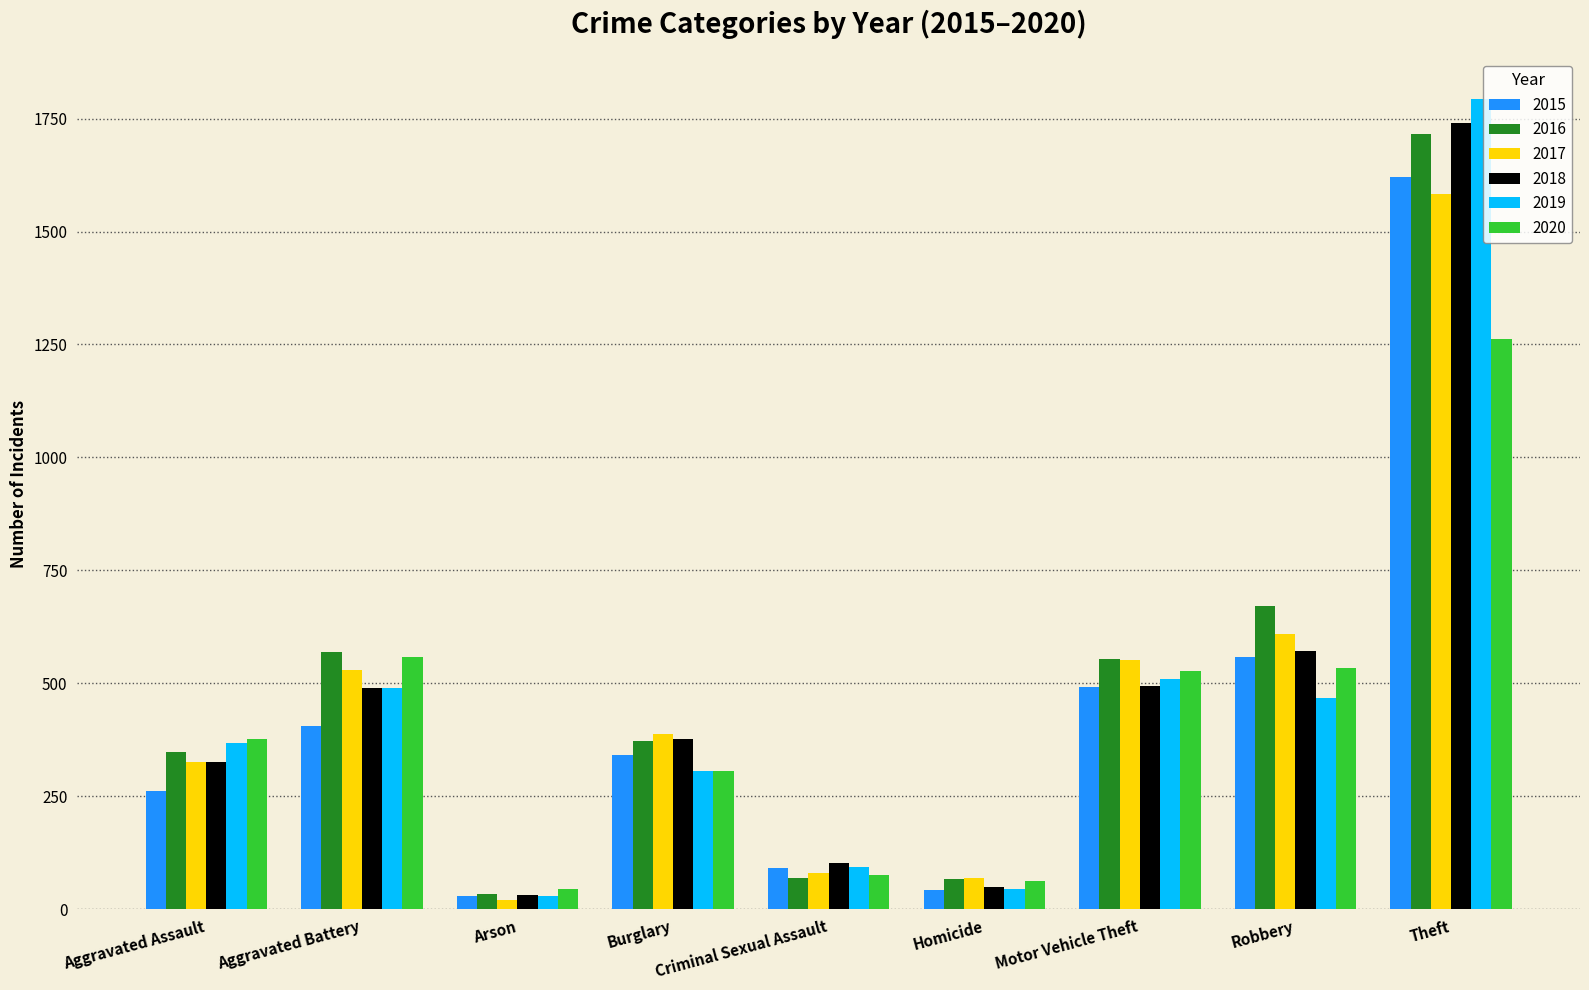

What are all the series names shown in the legend?

2015, 2016, 2017, 2018, 2019, 2020